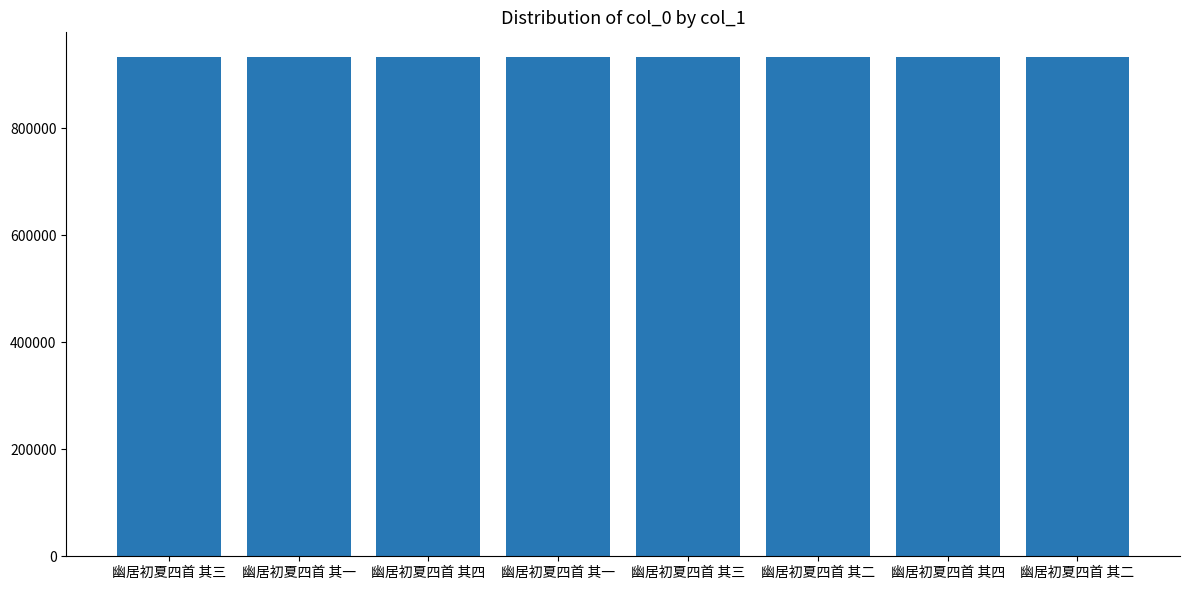

Are the bars horizontal?

No